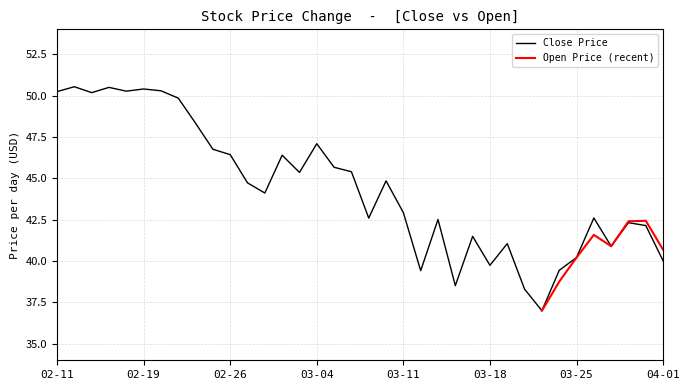

True or false: the data shows 65.9 at 2020-03-12.

False